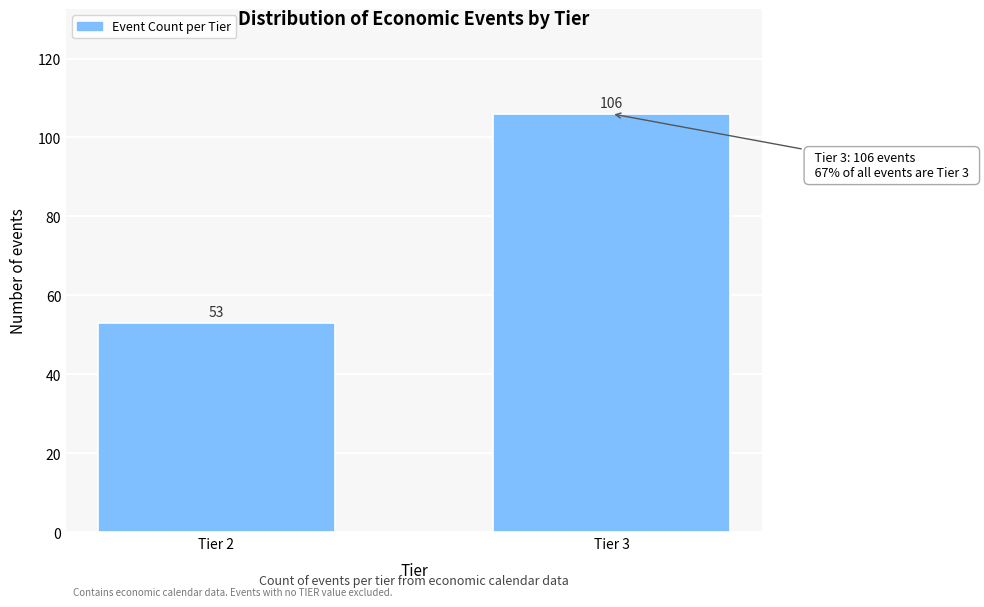

Reading left to right, what are all the values shown in this chart?

53	106